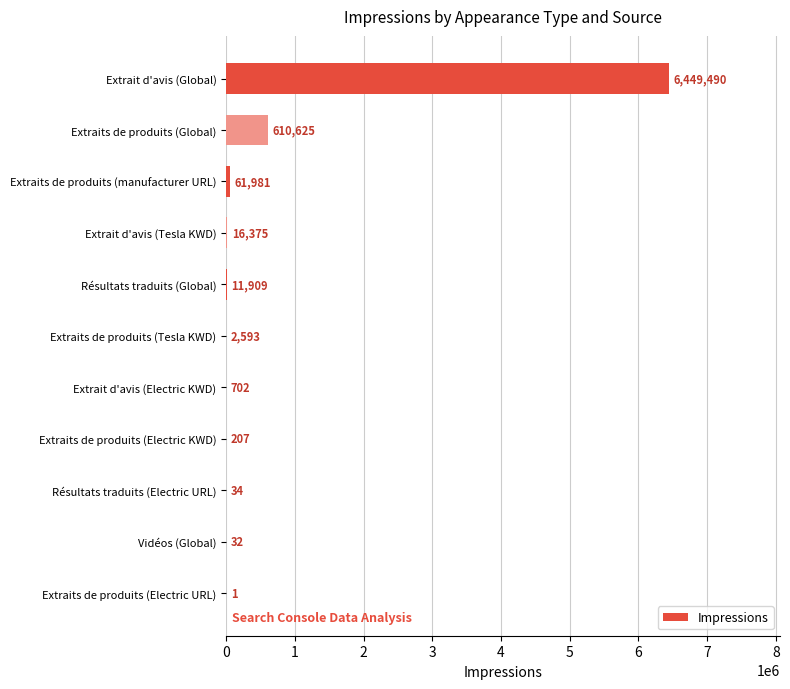

The chart shows a value of 34 at Résultats traduits (Electric URL). True or false?

True